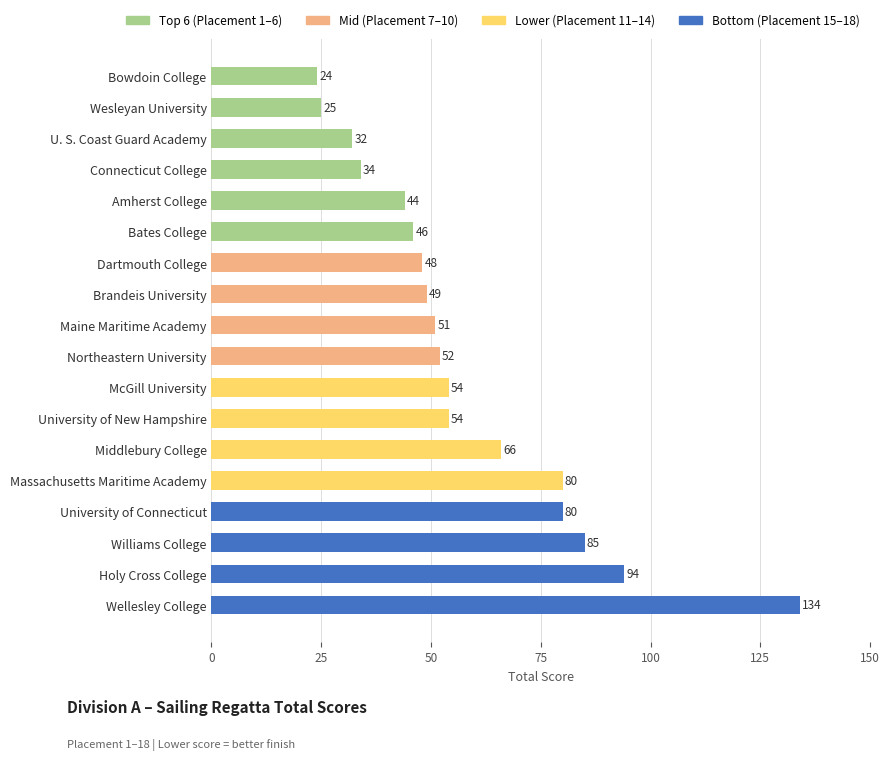

What value does the data have at Dartmouth College, to the nearest 50?

50